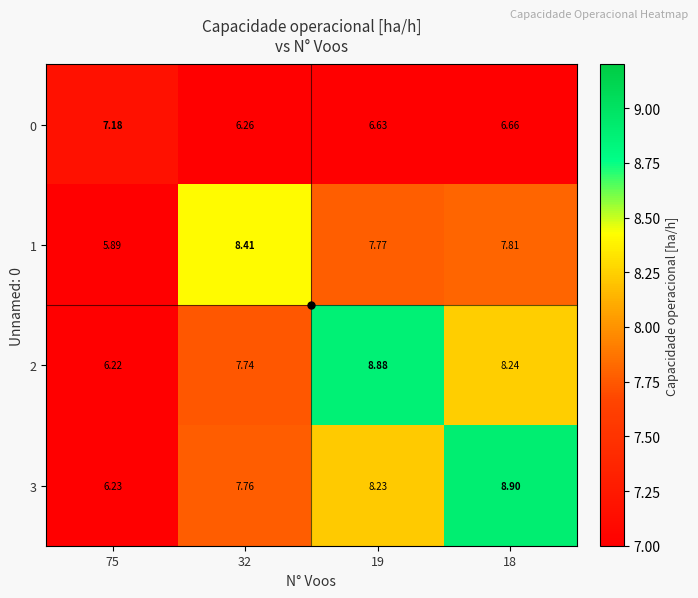

List the series in order of their peak value, highest first.

3, 2, 1, 0